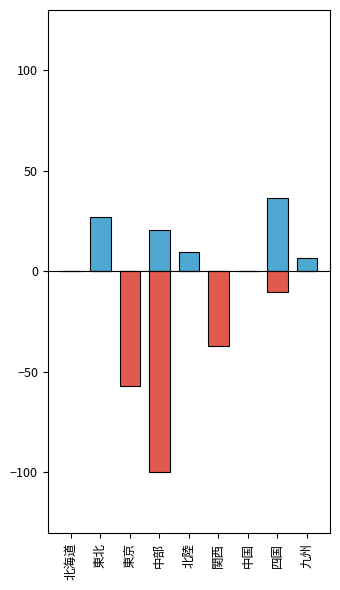

How many bars are there in each group?

2